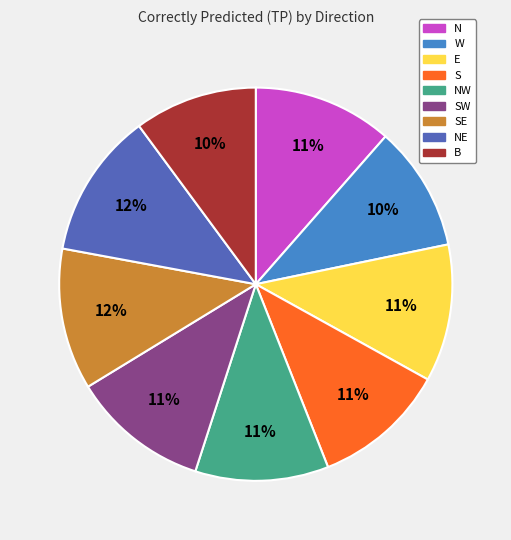

The W slice represents 10% of the pie. True or false?

True